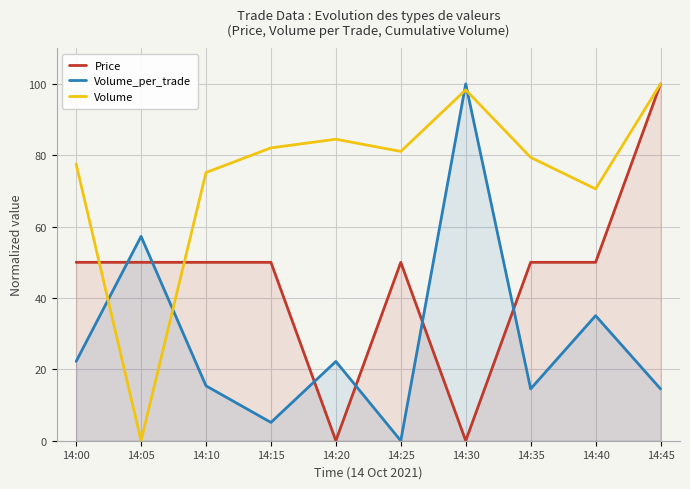

At which category does the chart reach its minimum across all series?

14:20